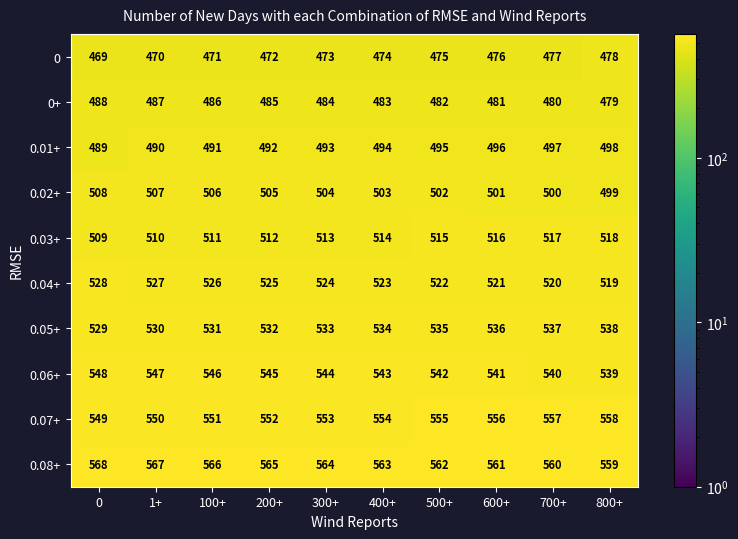

Rank the series by their maximum value, from lowest to highest.

0, 0+, 0.01+, 0.02+, 0.03+, 0.04+, 0.05+, 0.06+, 0.07+, 0.08+